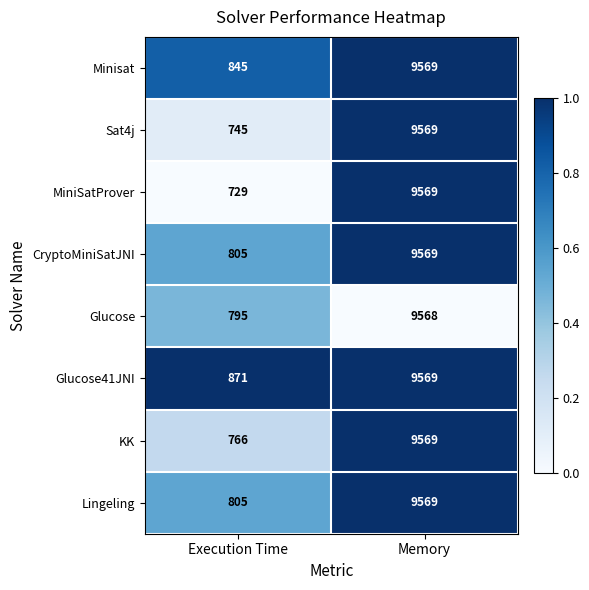

Is the value of Sat4j at Memory greater than the value of MiniSatProver at Execution Time?

Yes